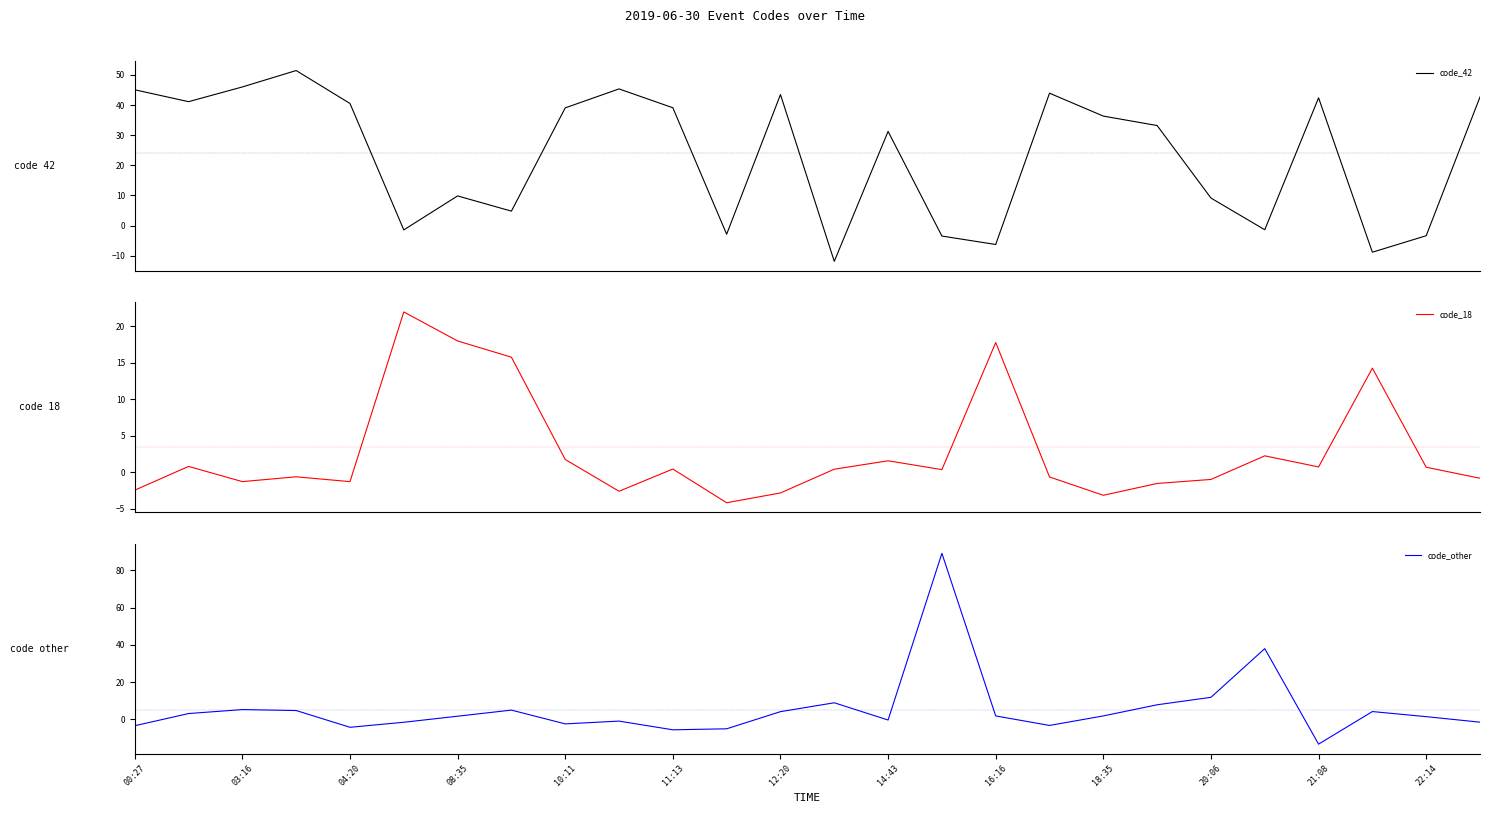

What is the highest value of the code_42 series?

51.5